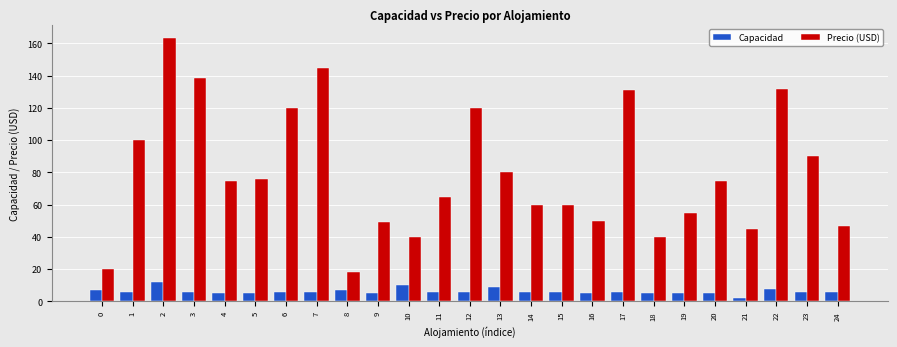

What value does the Precio (USD) series have at 6?

120.0